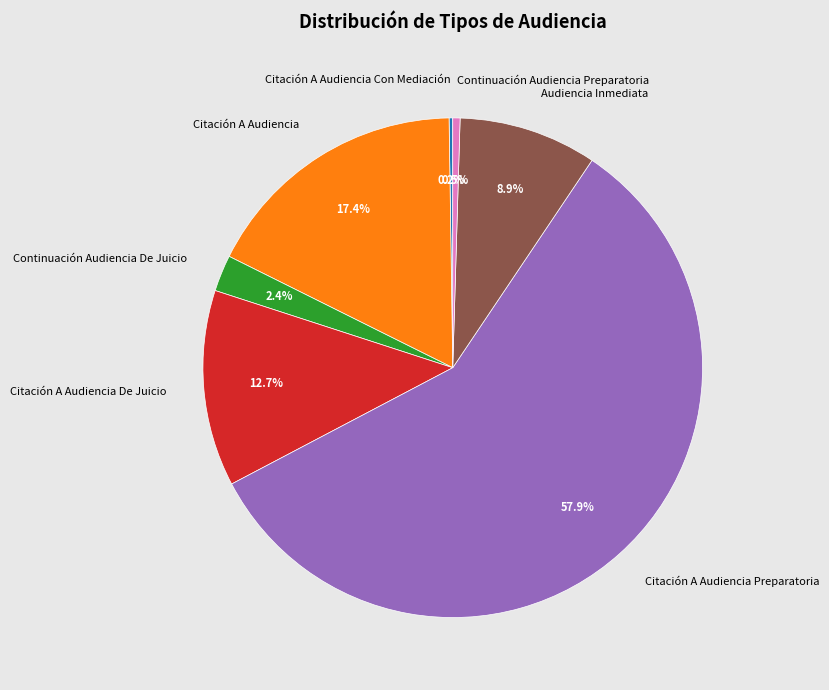

What is the largest slice in the pie chart?

Citación A Audiencia Preparatoria